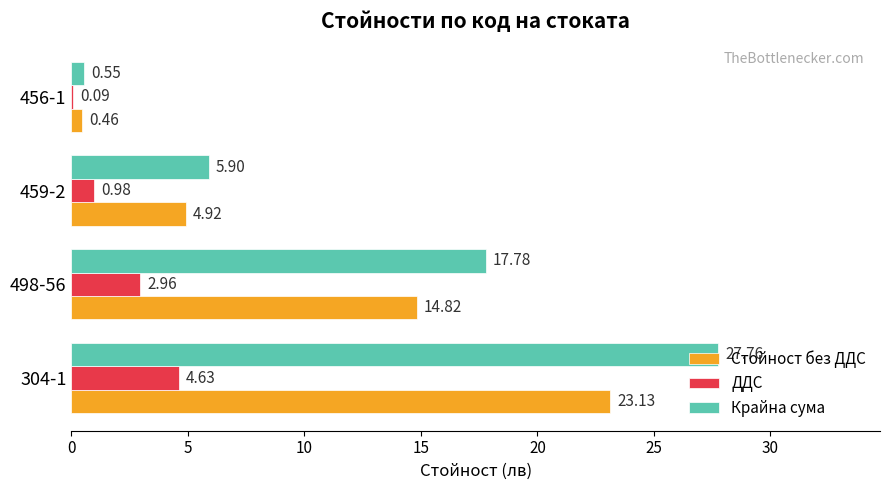

What is the average value of the Крайна сума series?

13.0